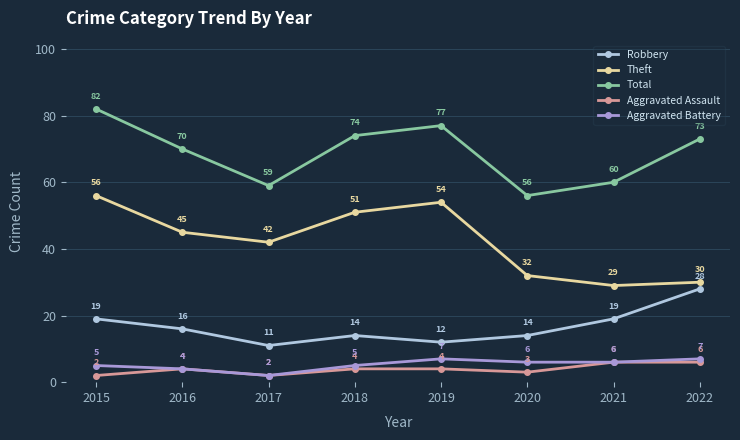

What is the minimum value shown in the chart?

2